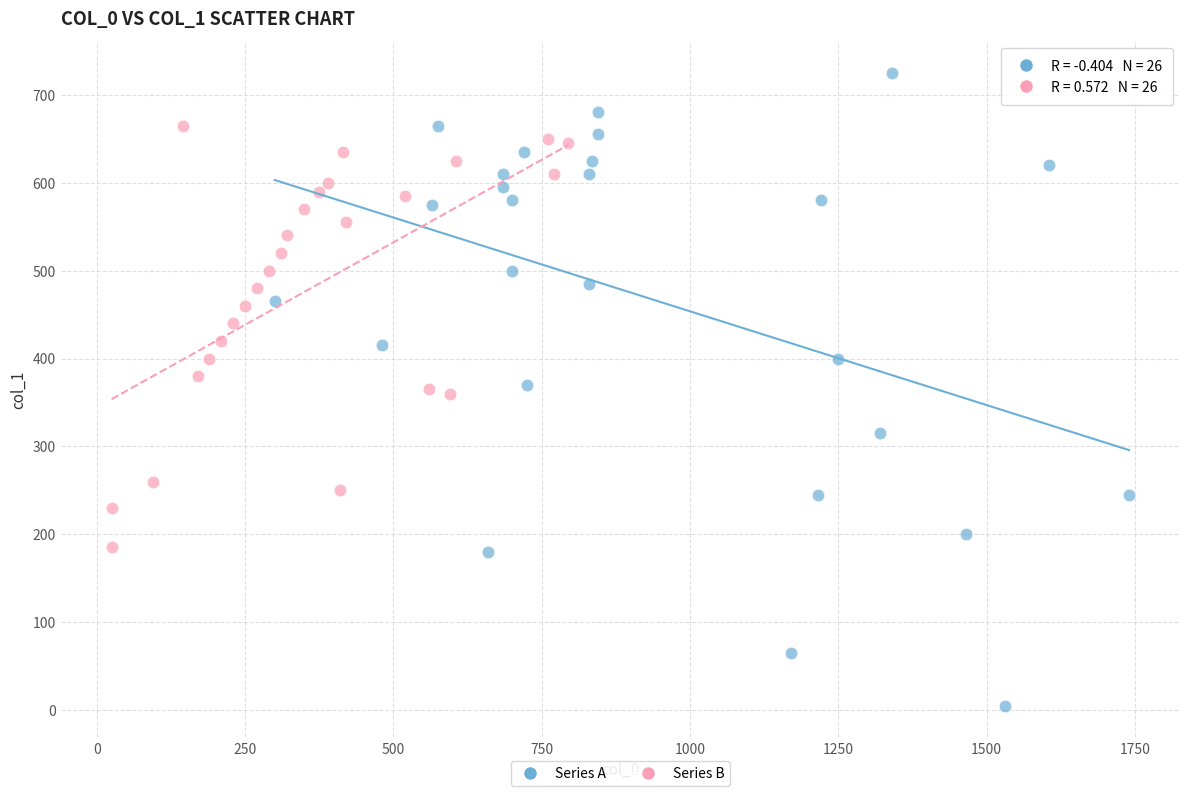

Which series contains the lowest Y value?

Series A